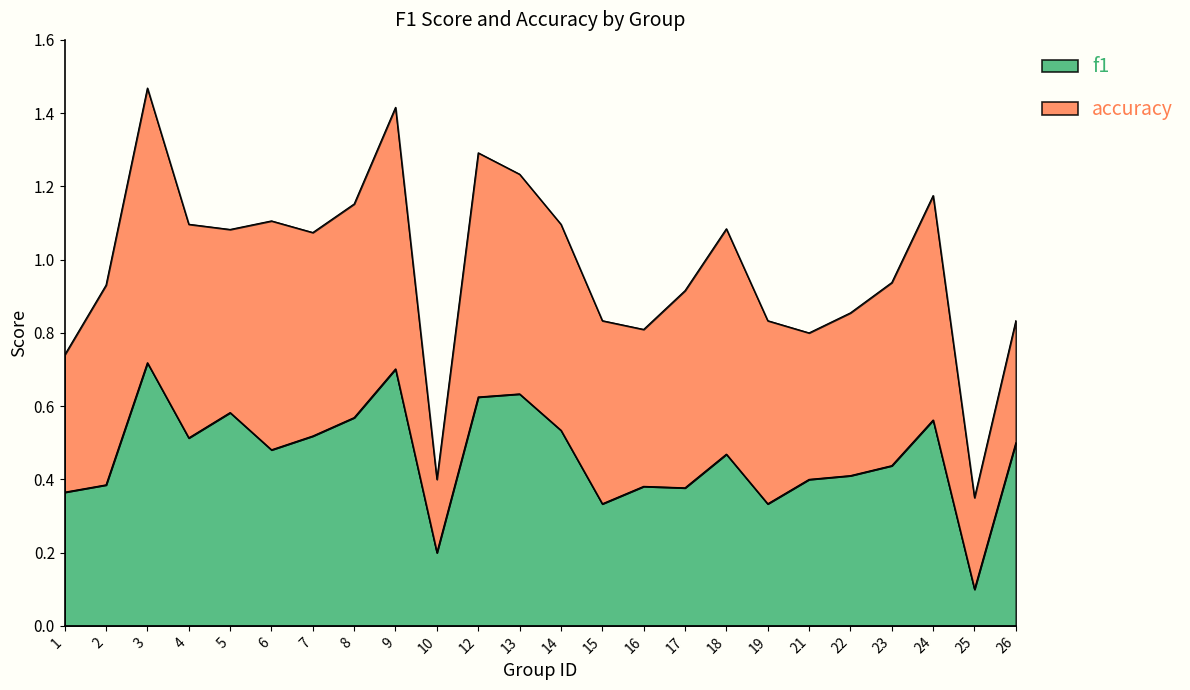

At which category does the chart reach its peak across all series?

3